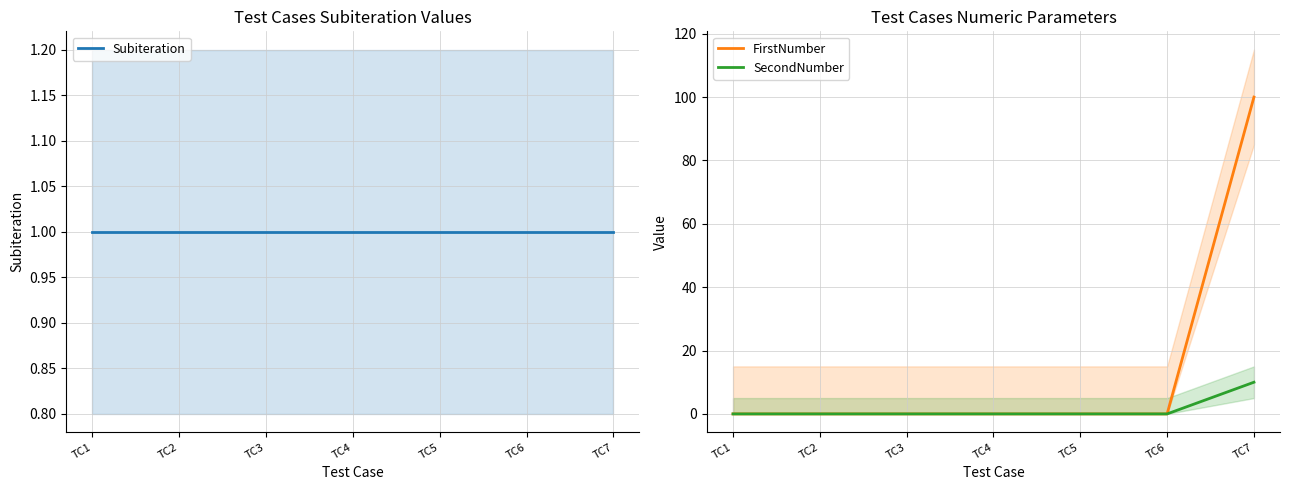

How many values in SecondNumber are above zero?

1